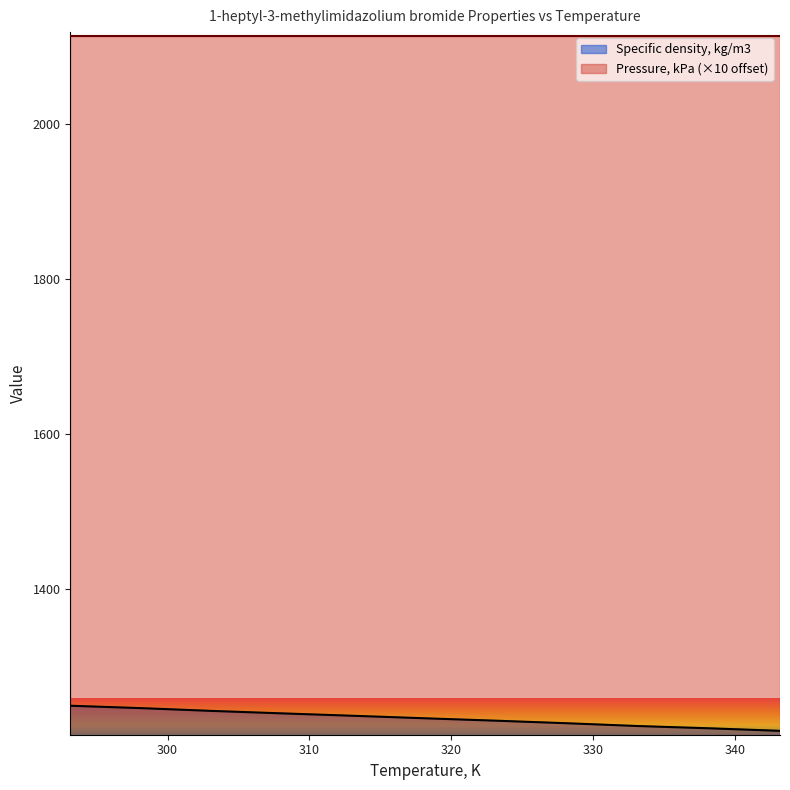

Rank the categories by value from lowest to highest.

343.15, 338.15, 333.15, 328.15, 323.15, 318.15, 313.15, 308.15, 303.15, 298.15, 293.15